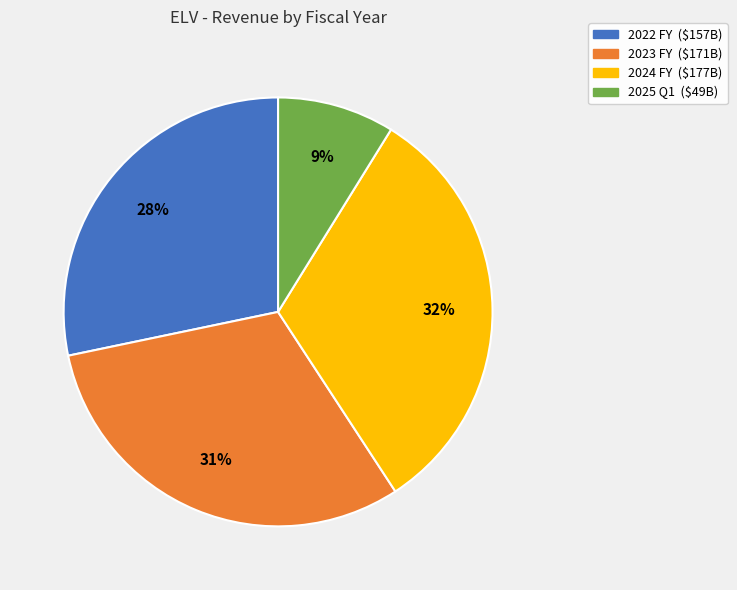

Which slice is the largest?

2024 FY